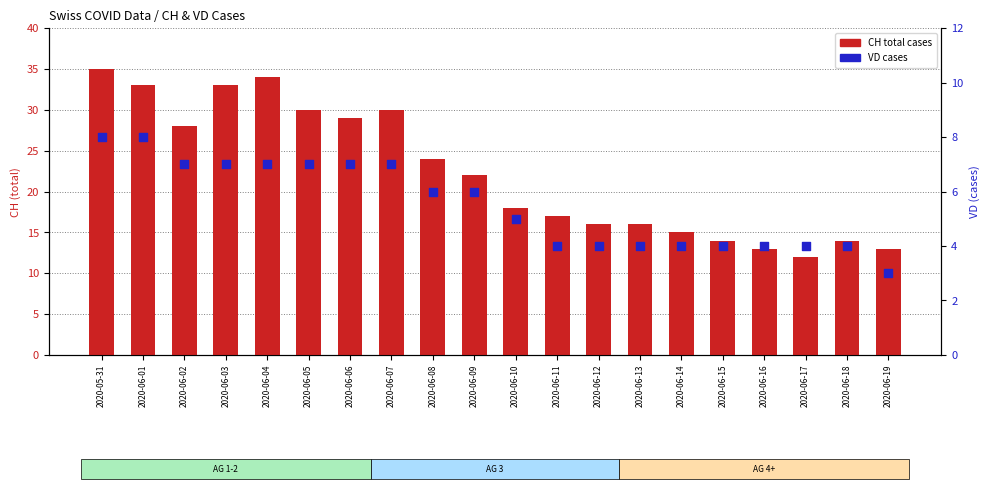

At which category is the sum across all series the highest?

2020-05-31